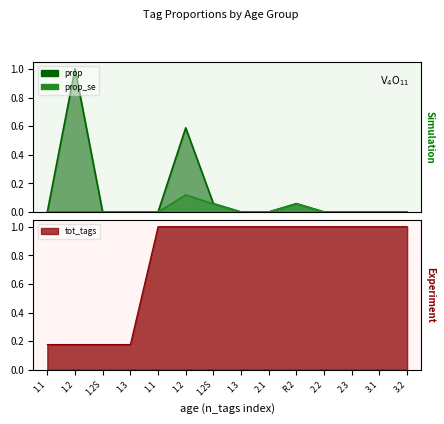

True or false: prop_se and prop intersect in this chart.

False